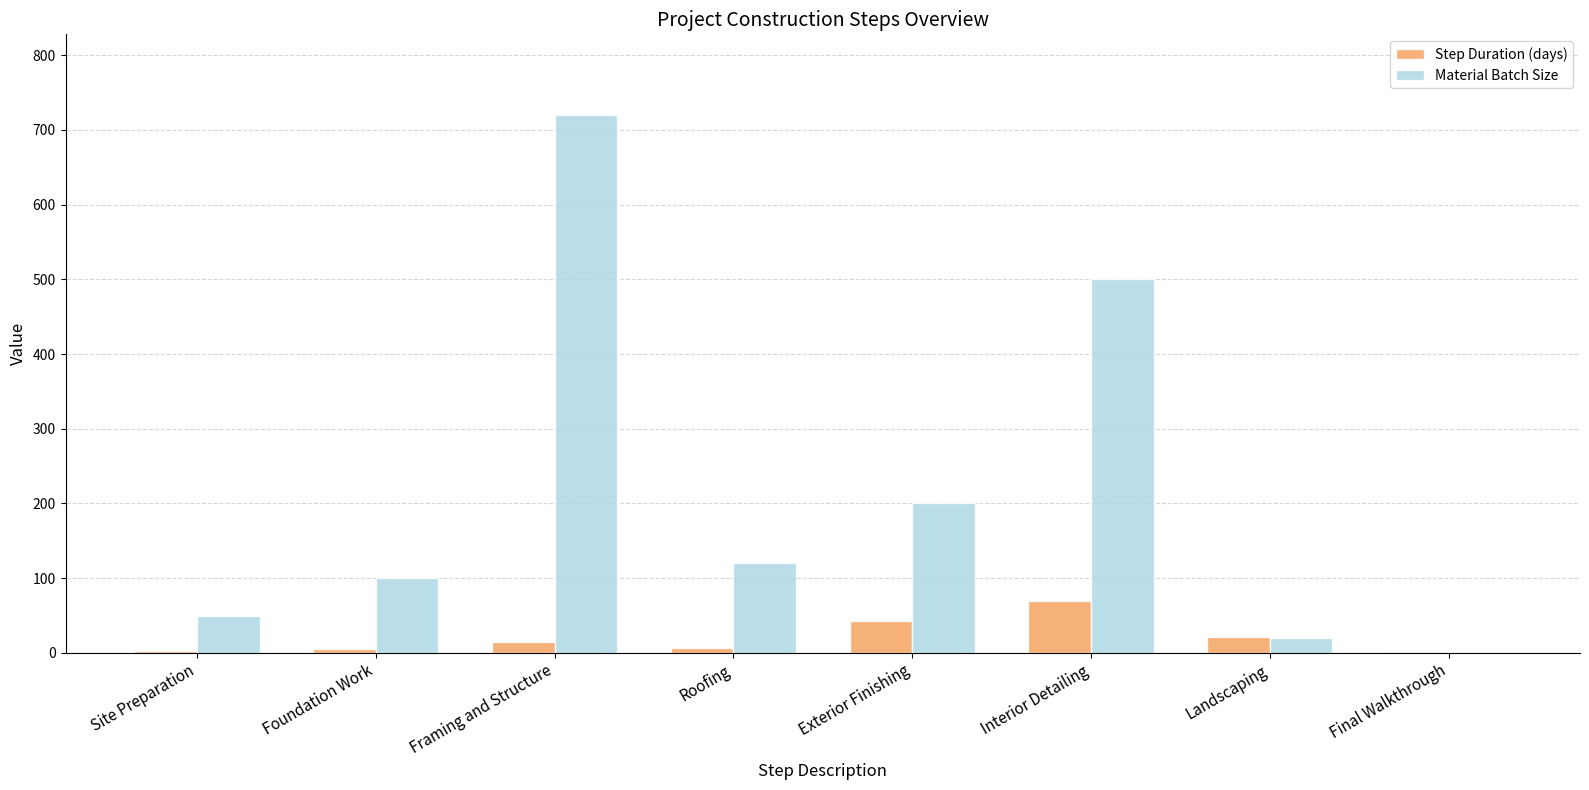

Which category has the highest value in the Material Batch Size series?

Framing and Structure